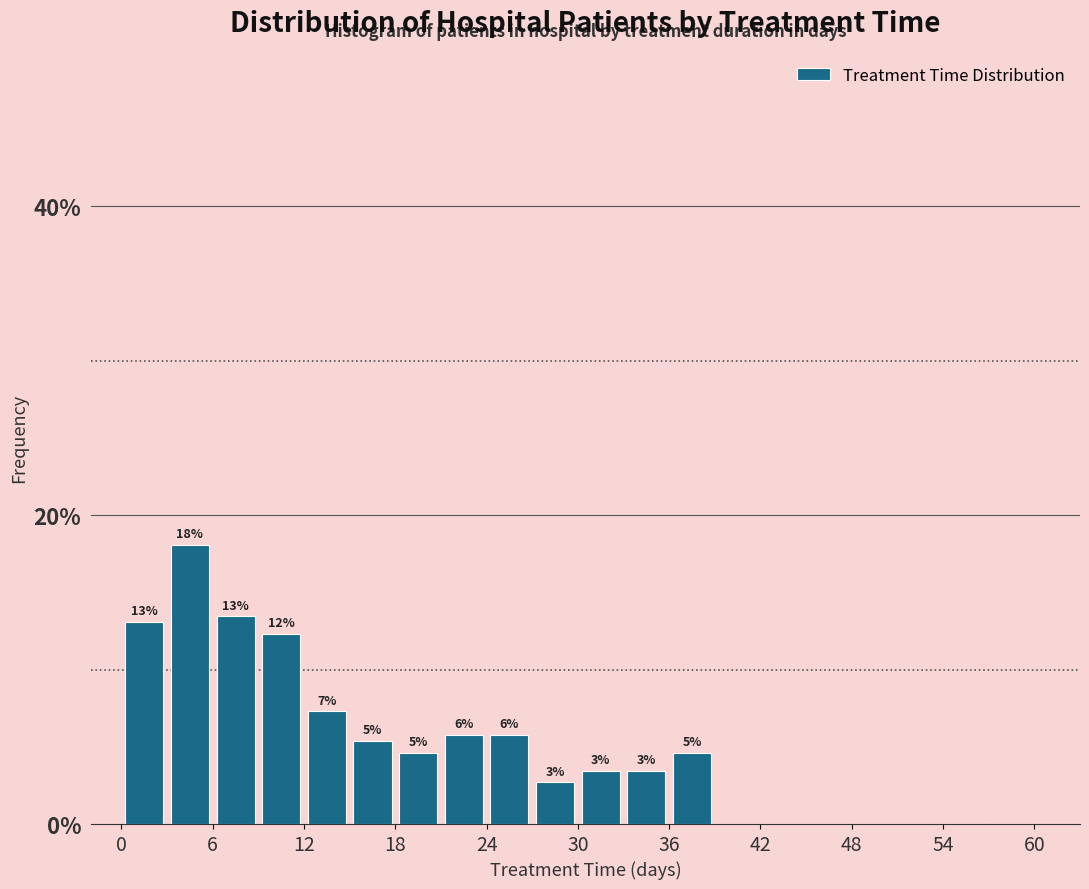

Around what value on the x-axis is the tallest bar? Give the approximate position of its centre, as read against the axis.

5